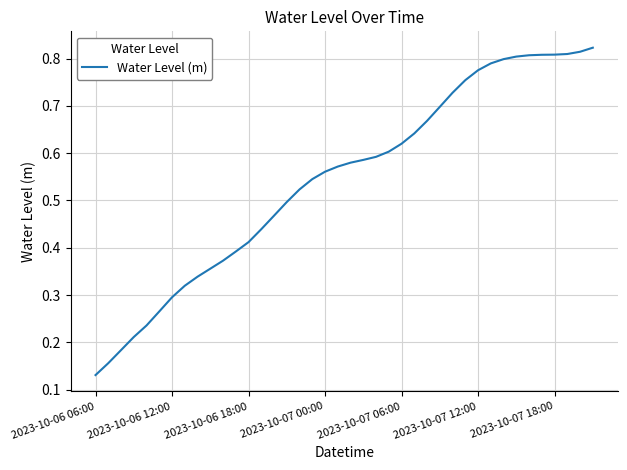

Does the chart have visible grid lines?

Yes